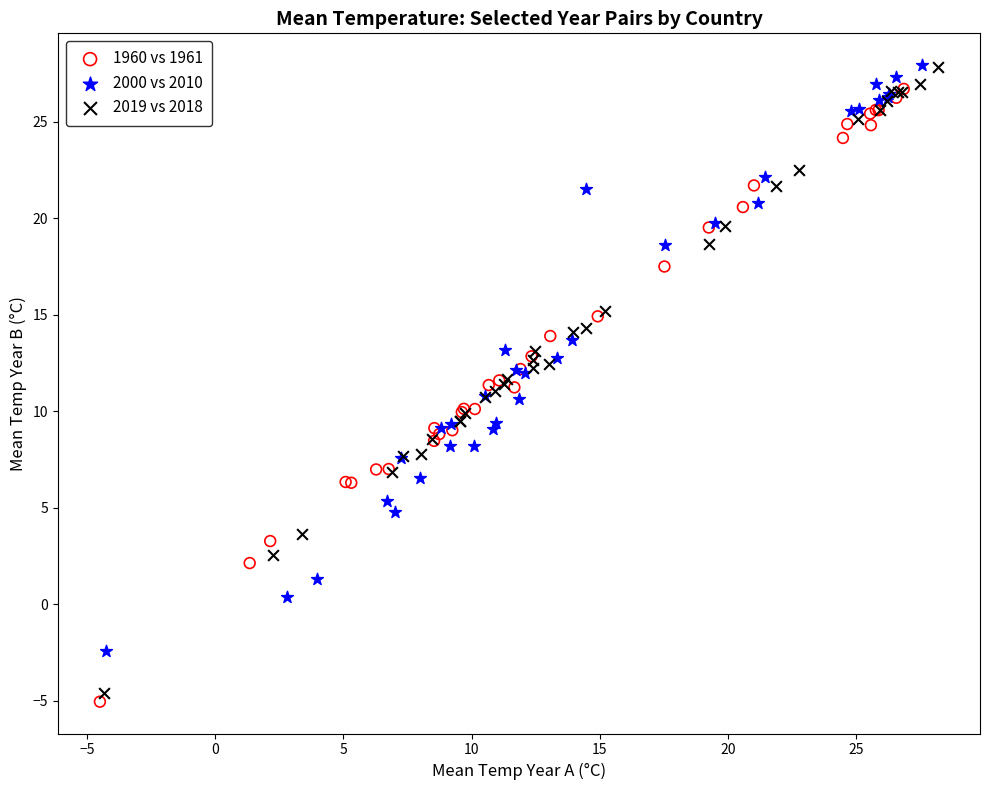

Which series has the largest Y range (max minus min)?

2019 vs 2018